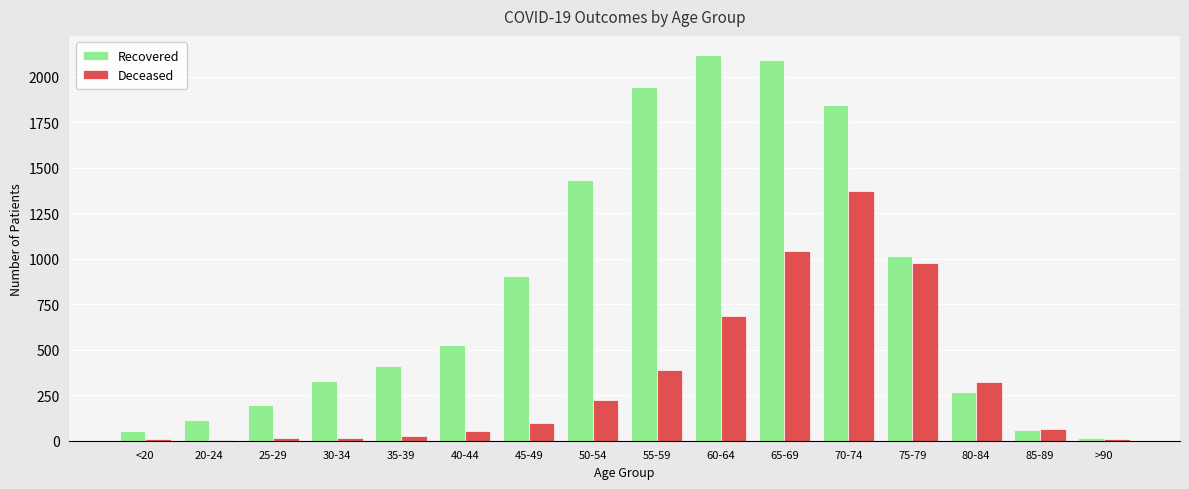

Between 55-59 and 75-79, which series saw the biggest shift?

Recovered